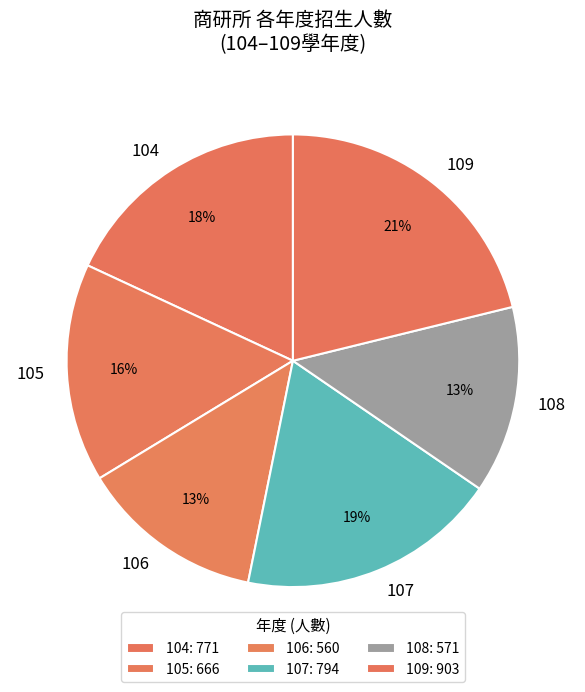

Which has a higher value, 107 or 104?

107